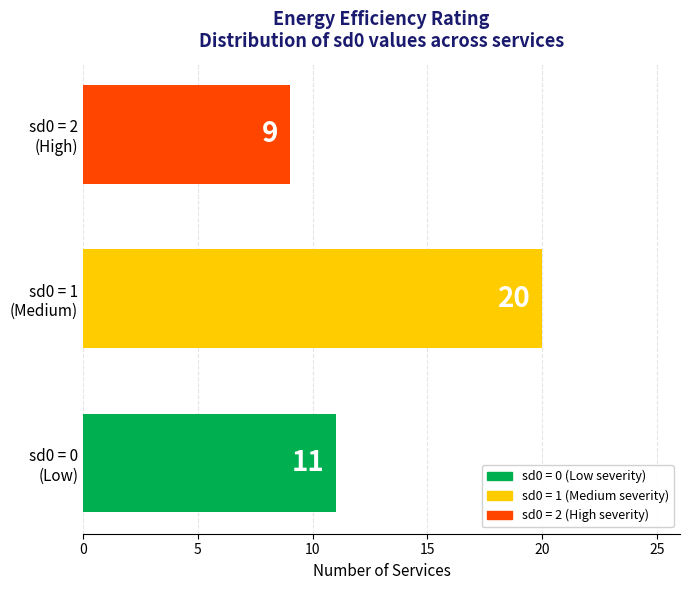

Count the values in the range 7 to 25.

3